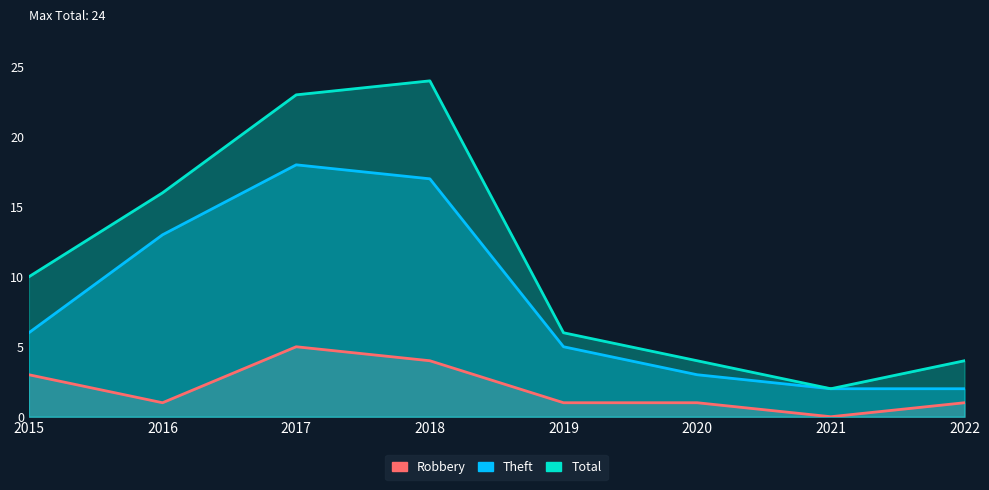

Which series changed the most between 2021 and 2022?

Total